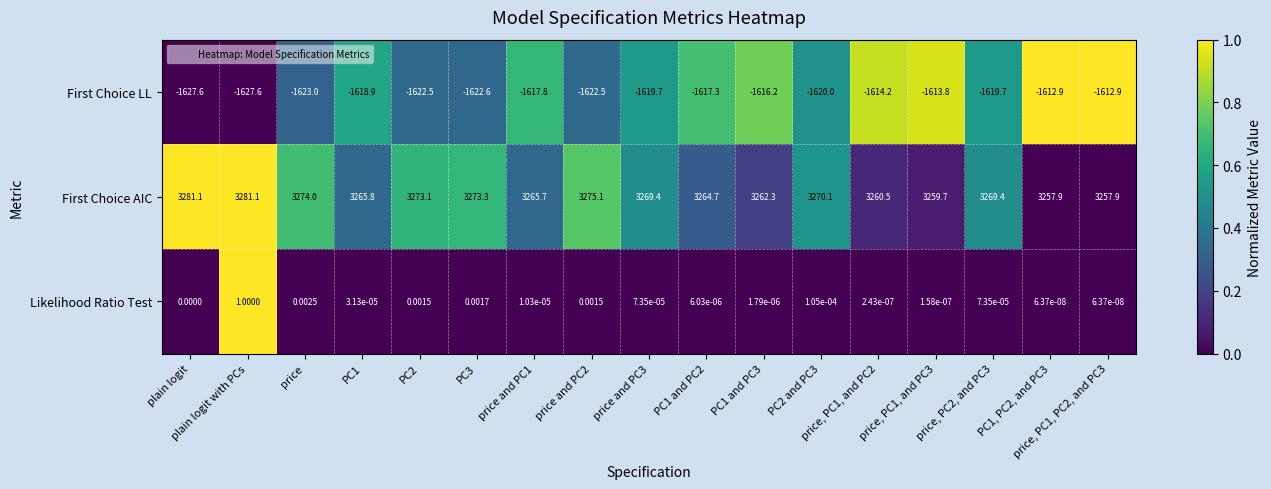

Rank the series by their maximum value, from lowest to highest.

First Choice LL, Likelihood Ratio Test, First Choice AIC